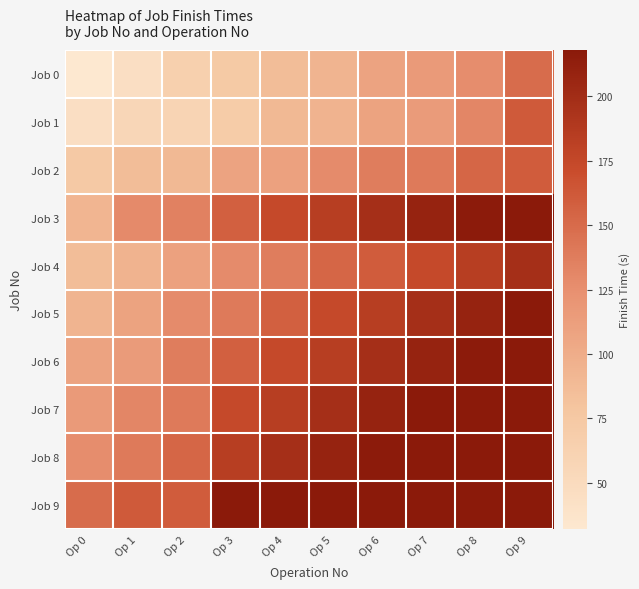

Count the number of categories in the chart.

10